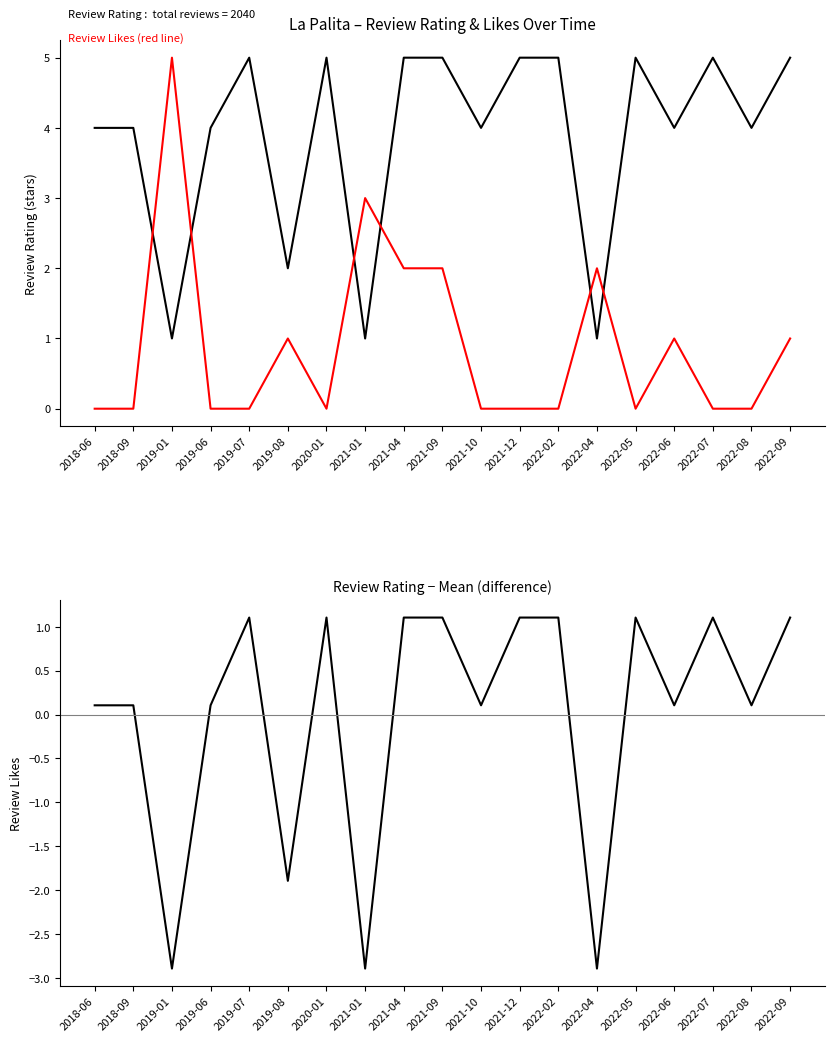

How many values in Rating − Mean Rating (difference) are above zero?

15